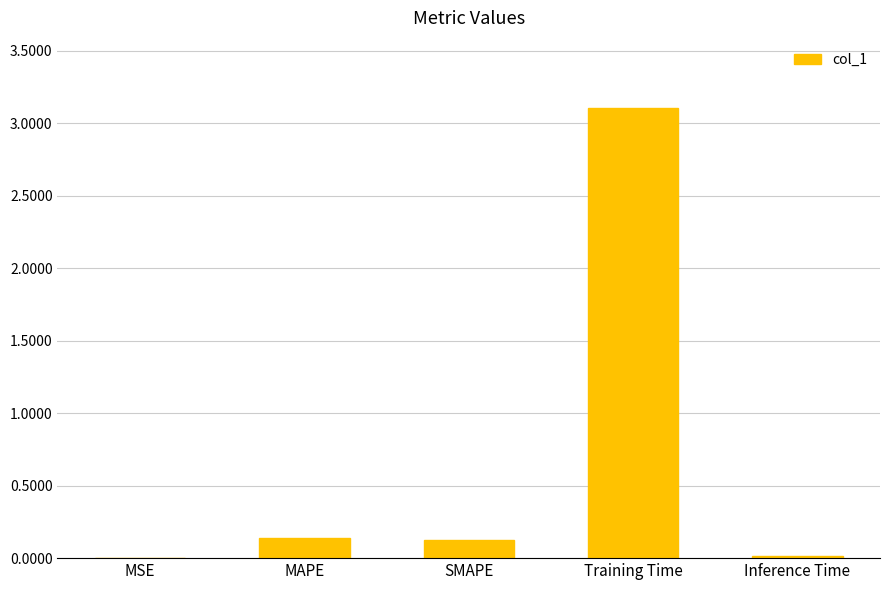

What is the sum of all values?

3.4